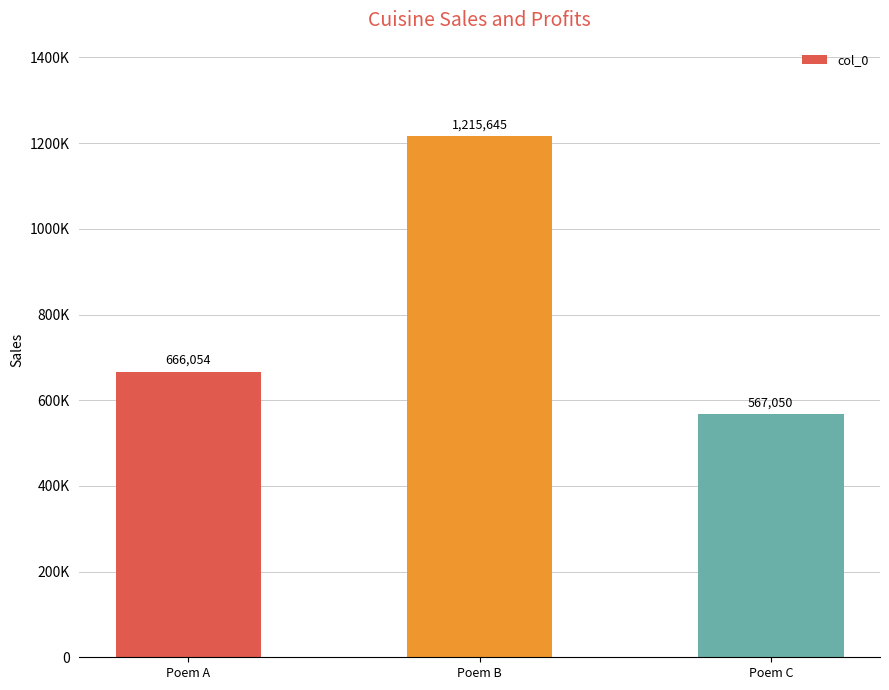

At which label is the value closest to 891347?

Poem A